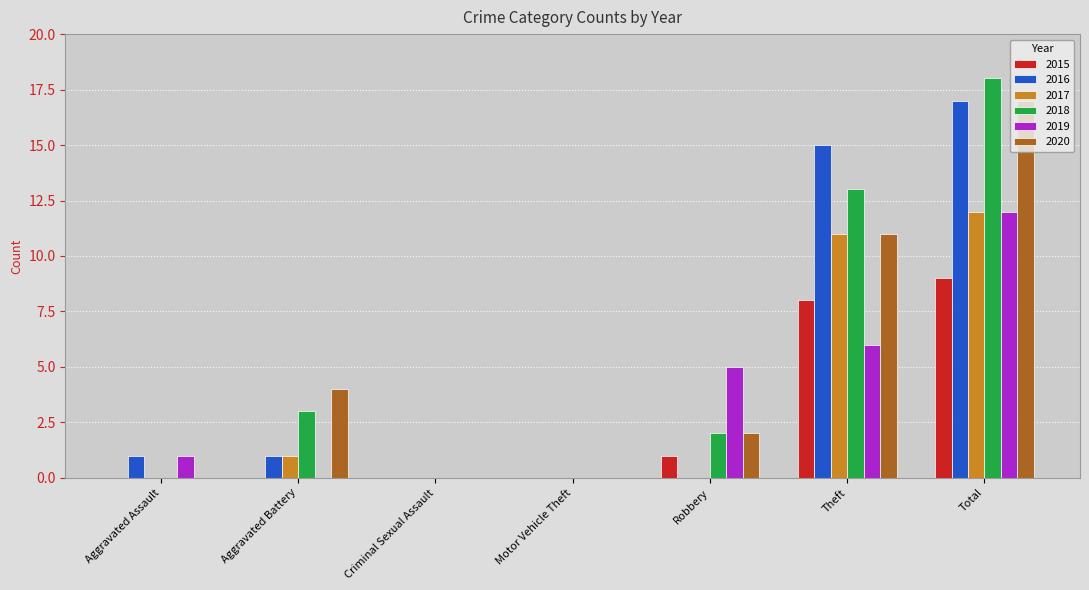

How many categories are shown in the chart?

7